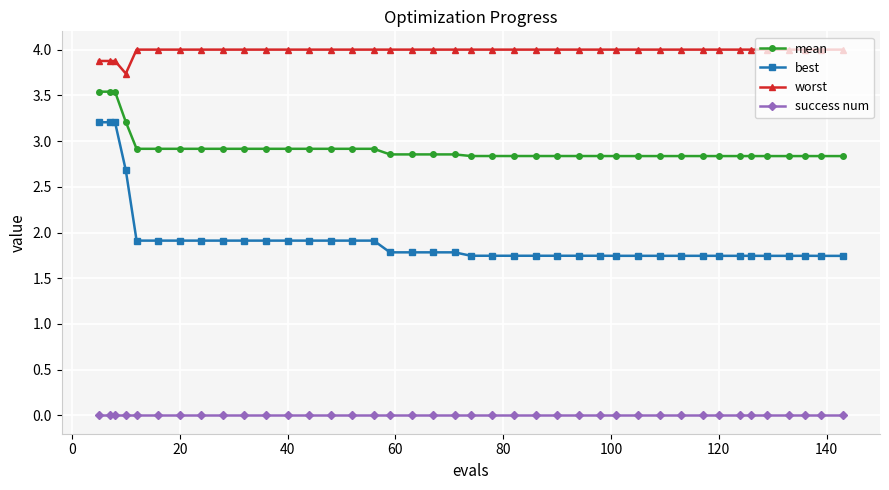

True or false: best has more than 0 interior local peaks.

True